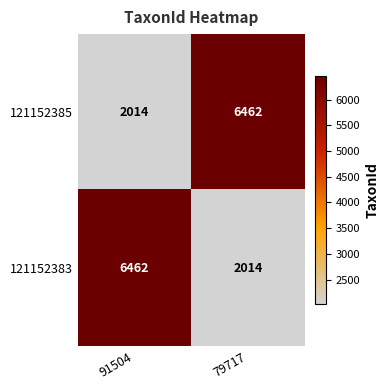

What is the difference between the 121152385 values at 79717 and 91504?

4448